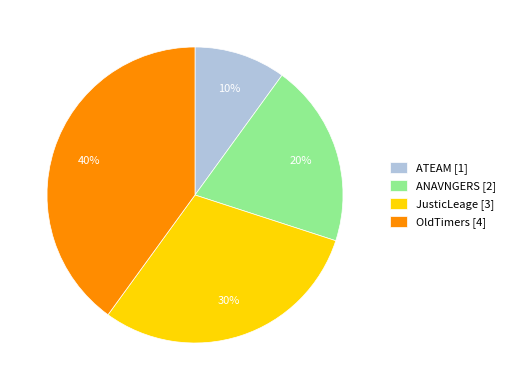

Is there any slice that represents more than half of the pie?

No